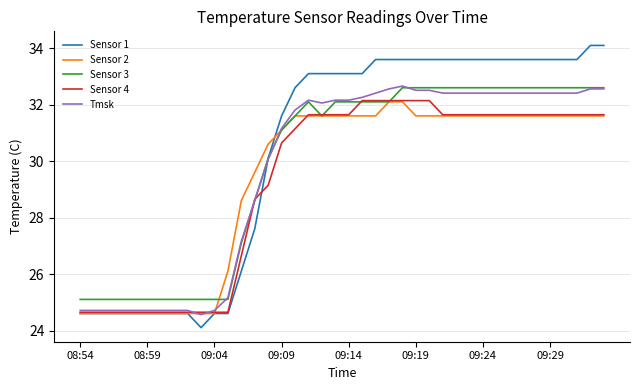

What is the greatest value displayed?

34.1